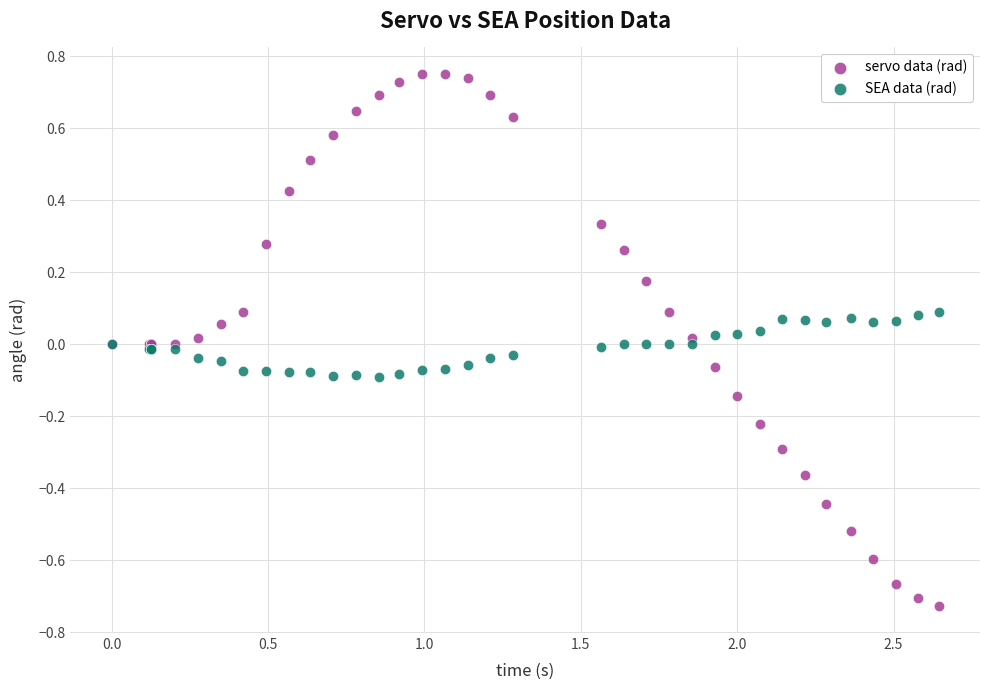

Which series has the widest spread of Y values?

servo data (rad)